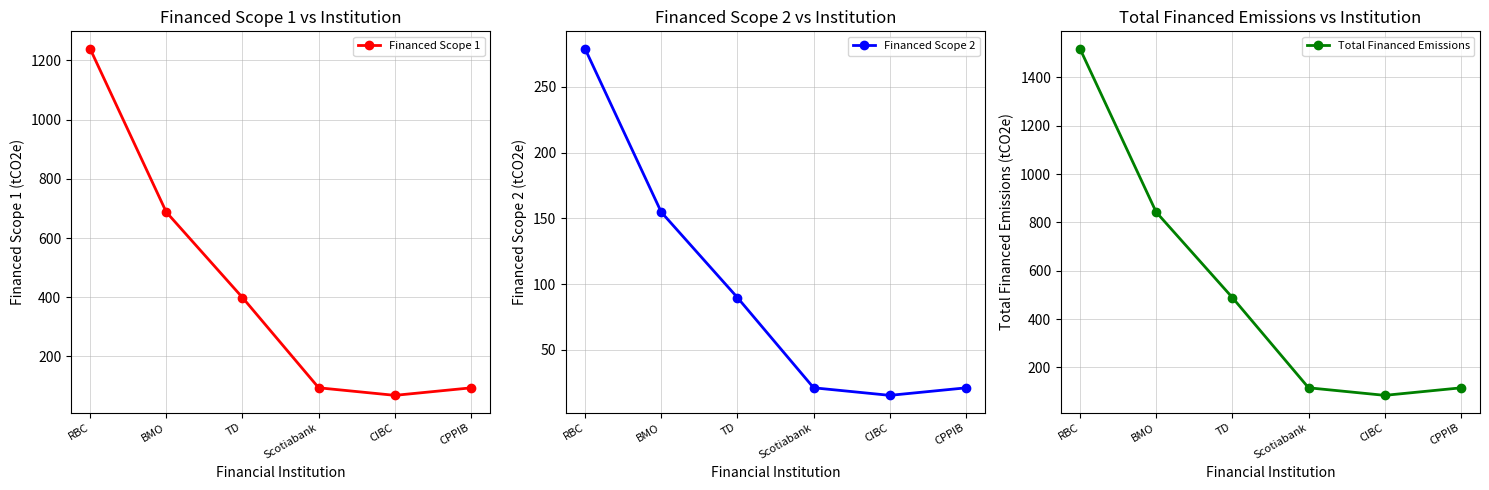

True or false: Total Financed Emissions and Financed Scope 1 cross at least once.

False